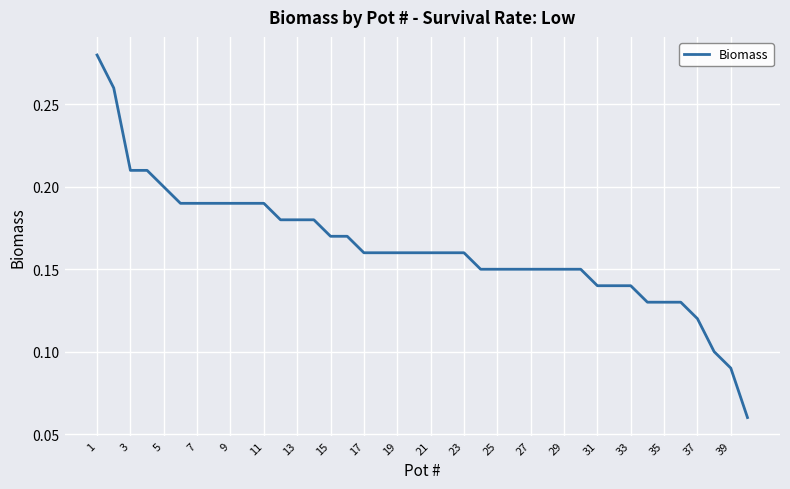

Count the number of data series in this chart.

1